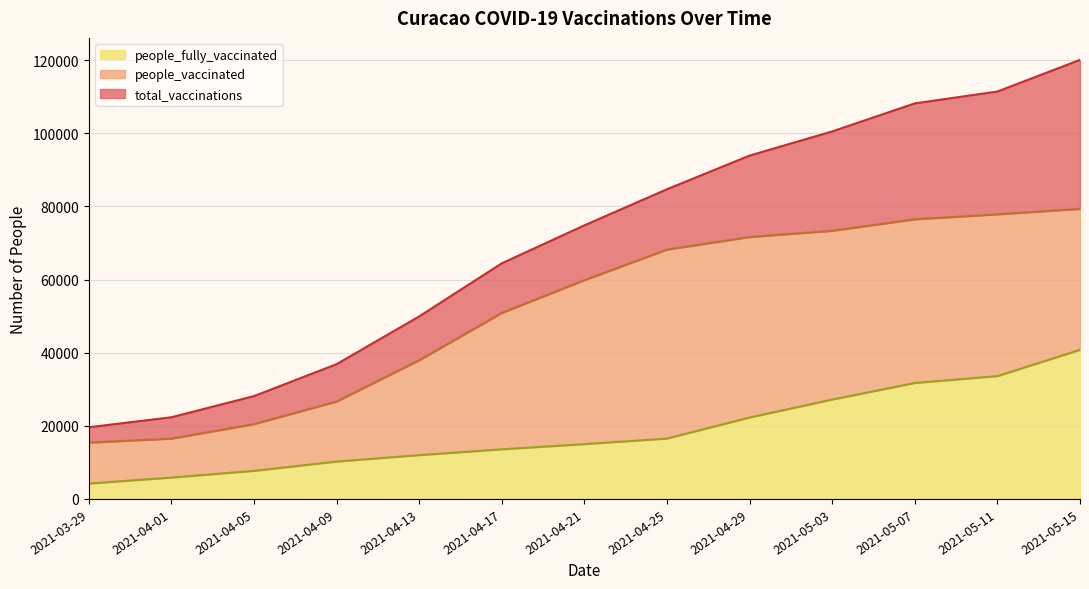

True or false: people_vaccinated and people_fully_vaccinated intersect in this chart.

False